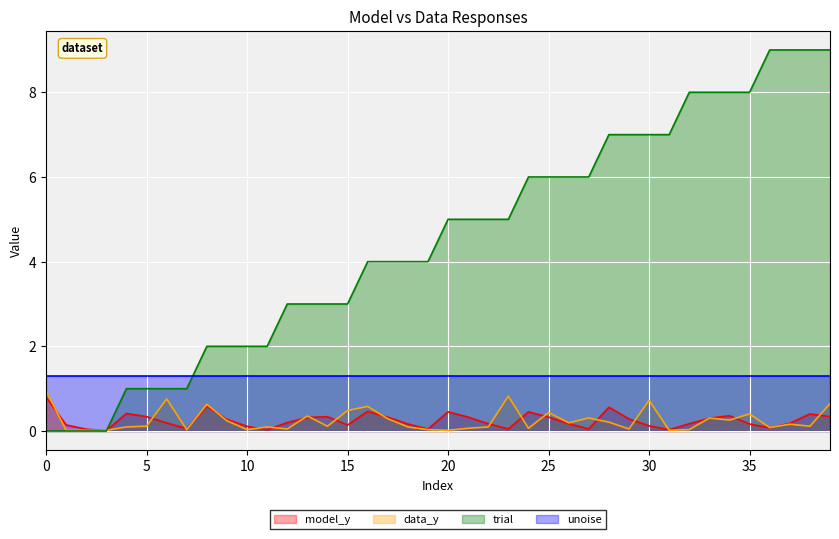

What is the difference between the second highest and second lowest values in the data_y series?

0.8